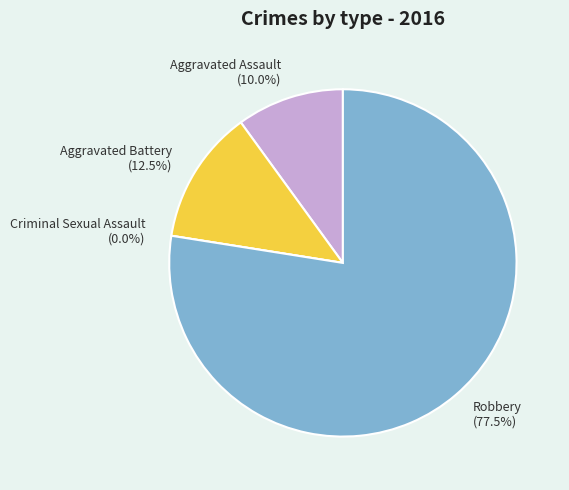

To the nearest percent, what is the combined percentage of Aggravated Battery and Robbery?

90%